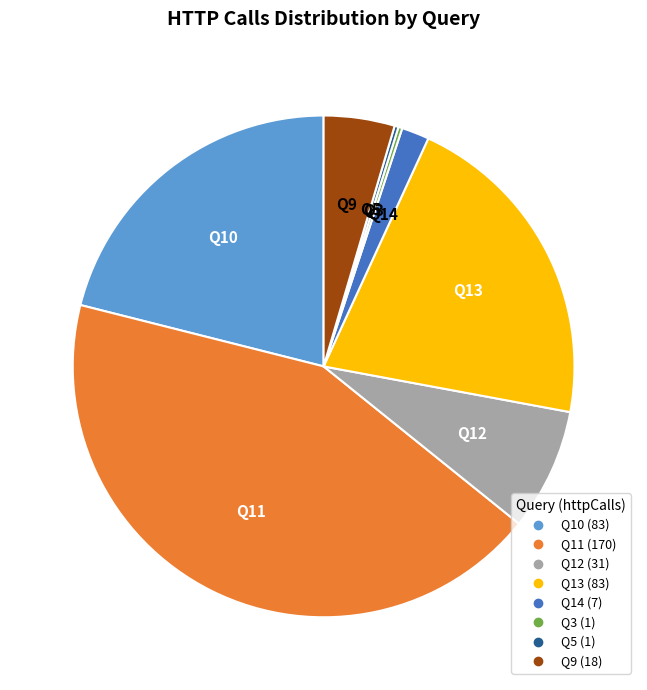

Which slice is the largest?

Q11